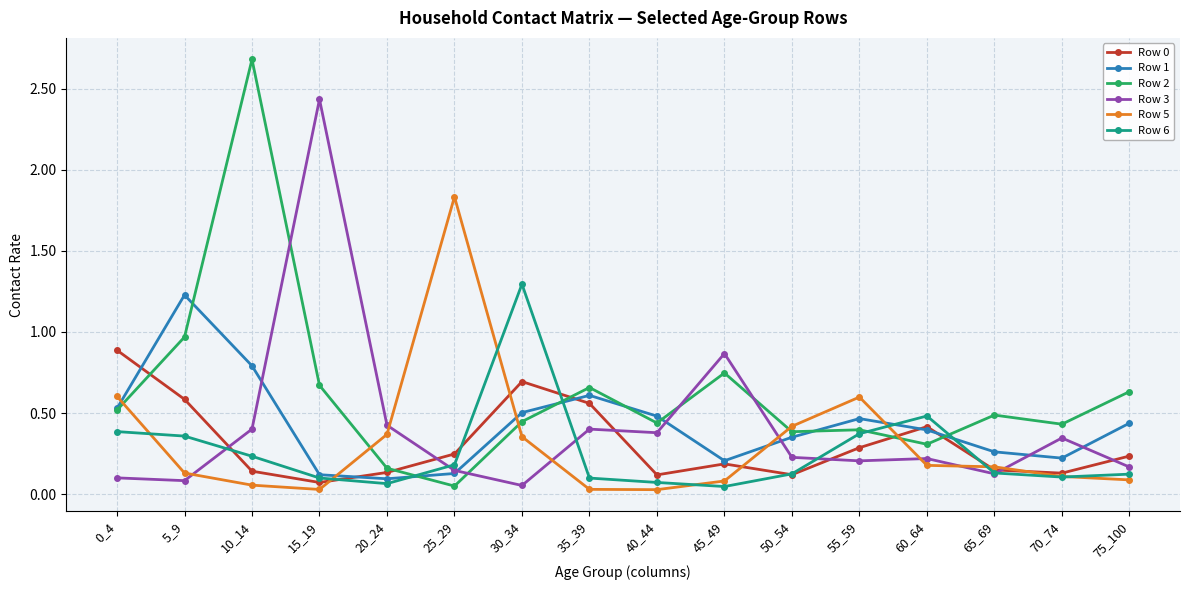

Which series has the largest range (max minus min)?

Row 2